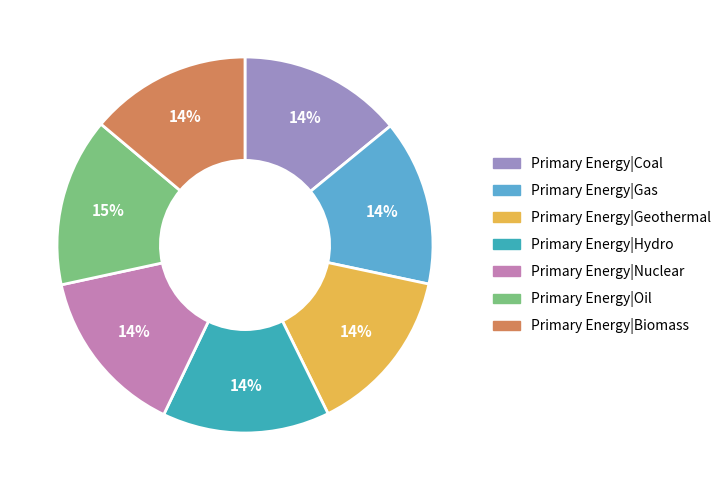

Is there any slice that represents more than half of the pie?

No